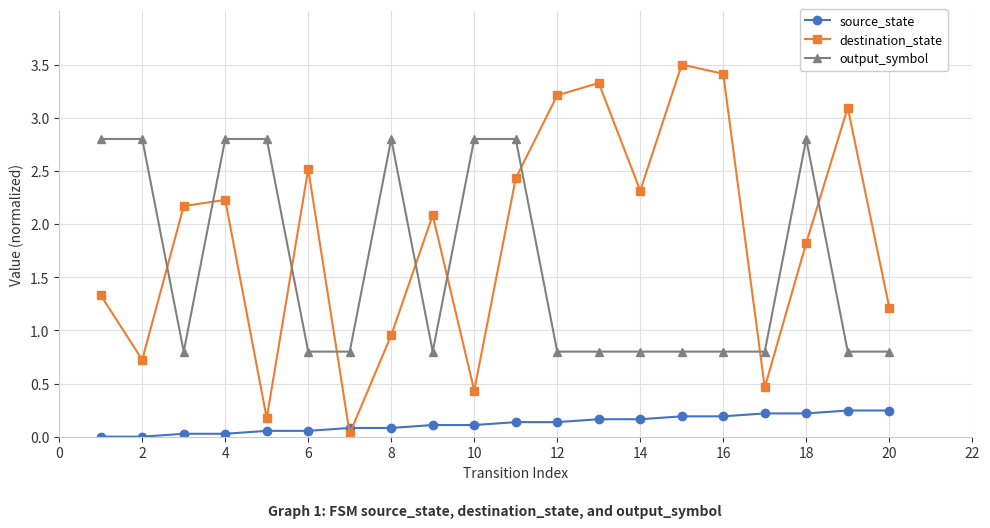

True or false: output_symbol and source_state cross at least once.

False